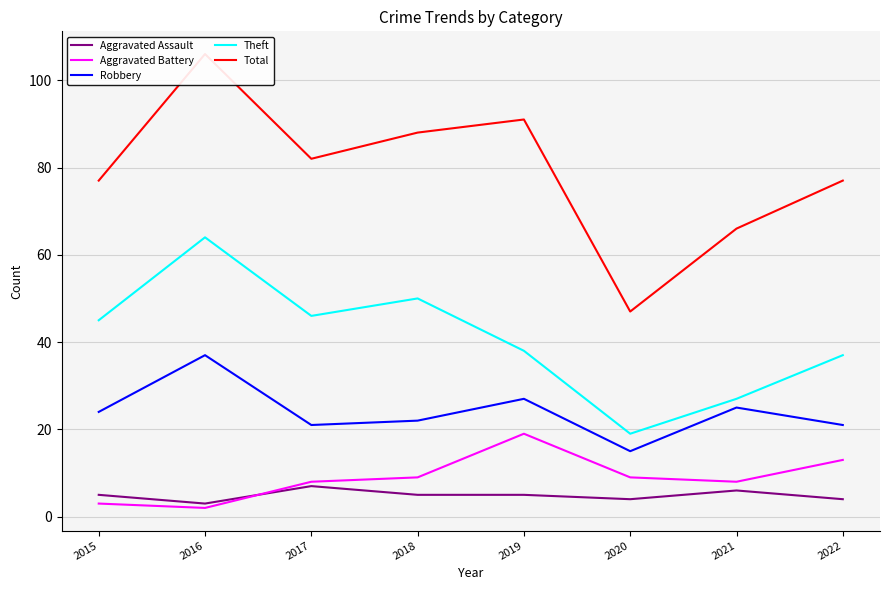

Which category has the highest value across all series?

2016